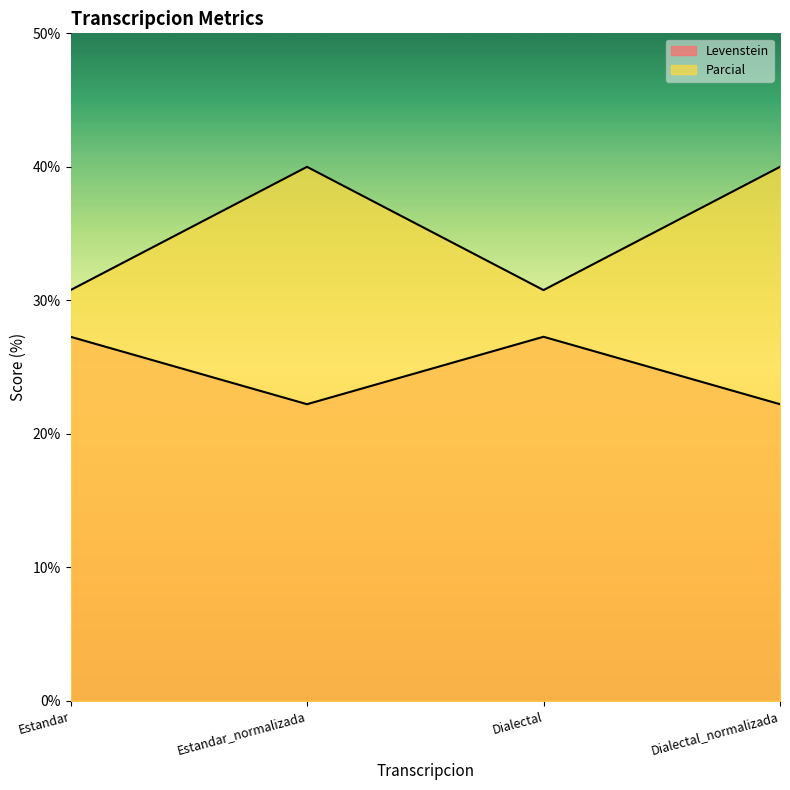

Which series has the largest total across all categories?

Parcial